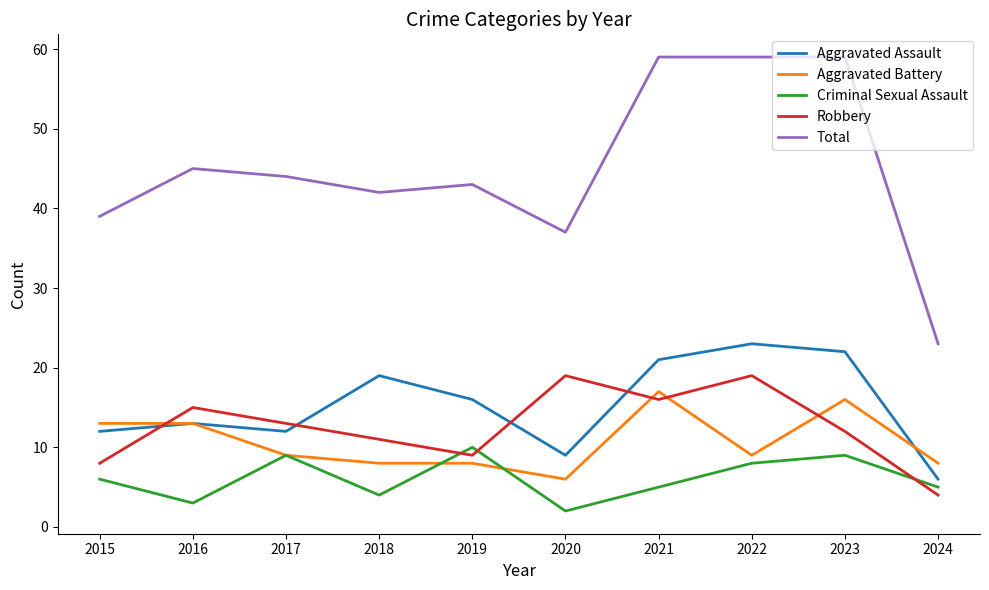

The value of Total at 2020 is 51. True or false?

False